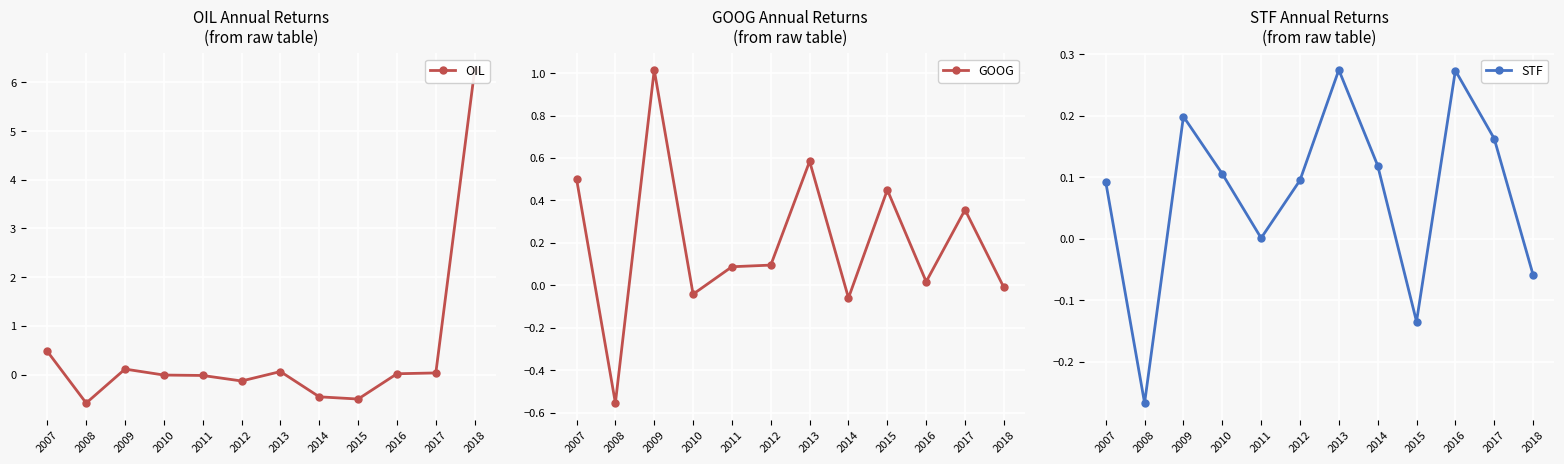

True or false: GOOG has a value of 0.7 at 2015.

False